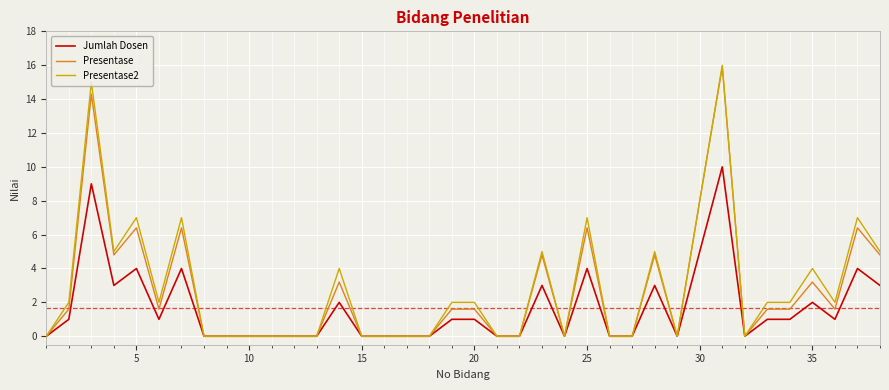

What is the maximum value for Presentase?

15.9